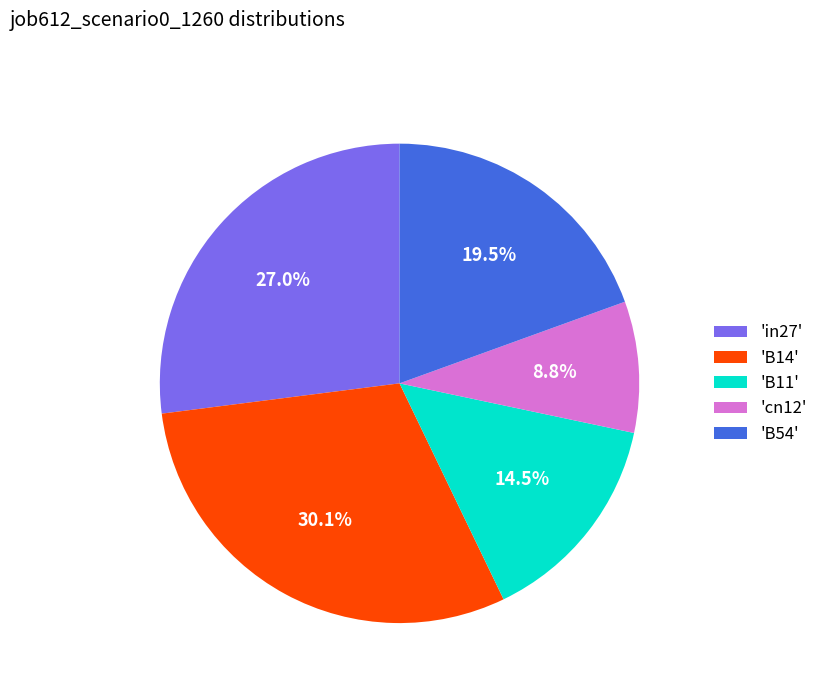

Do 'B14' and 'cn12' together represent more than half of the pie?

No